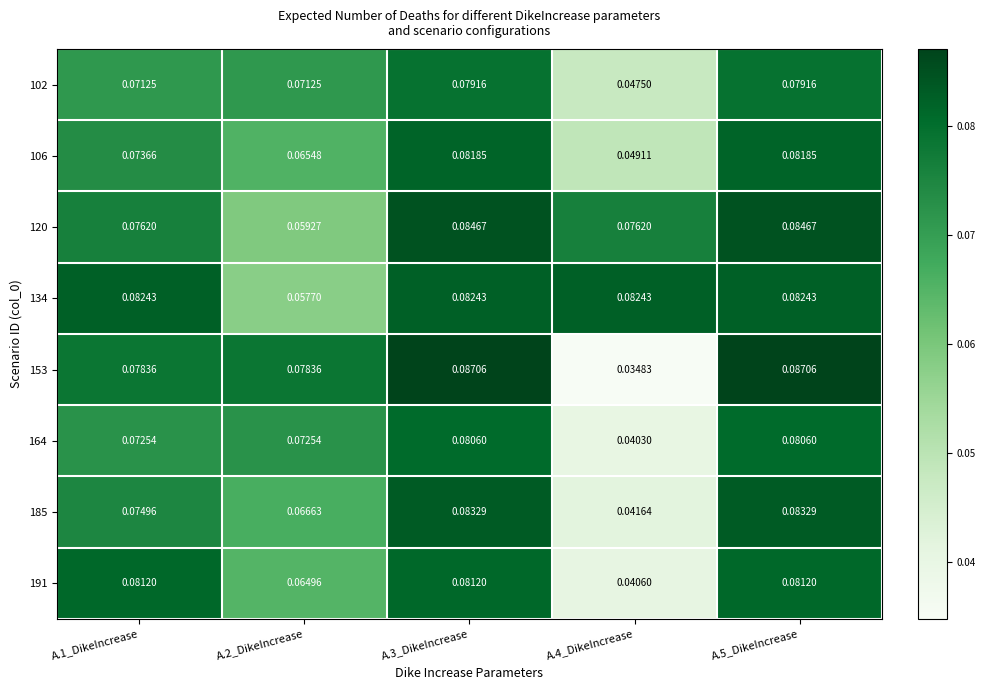

At how many categories does at least one series exceed 0?

5